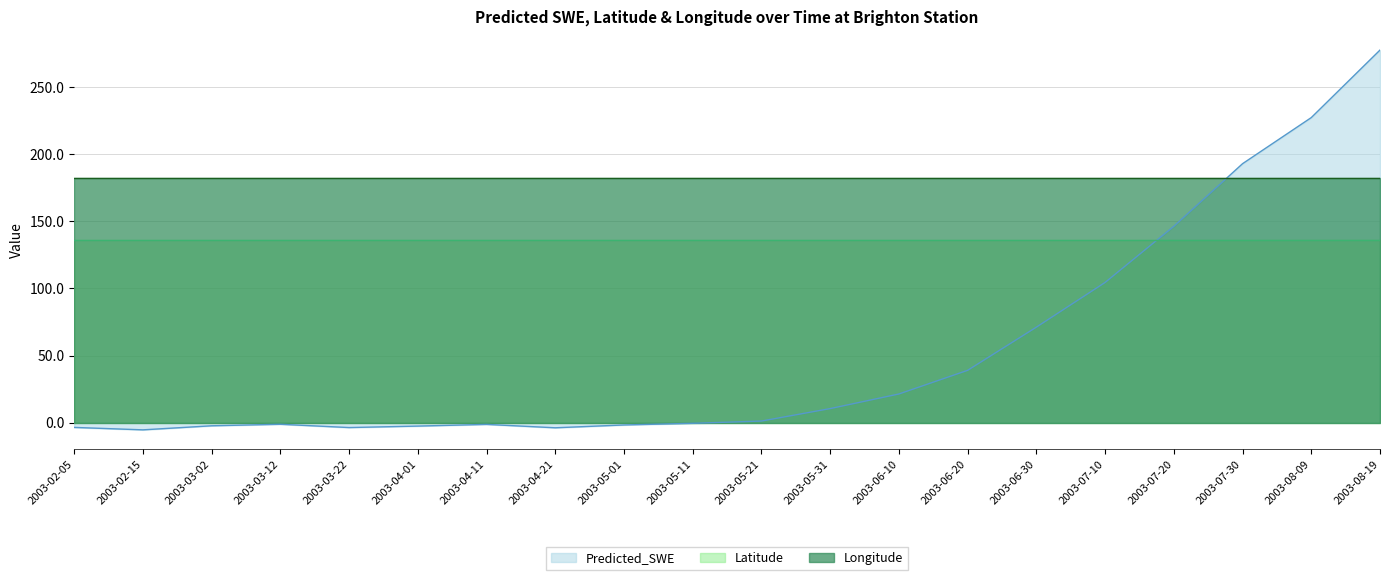

Between 2003-03-22 and 2003-06-20, which series saw the biggest shift?

Predicted_SWE